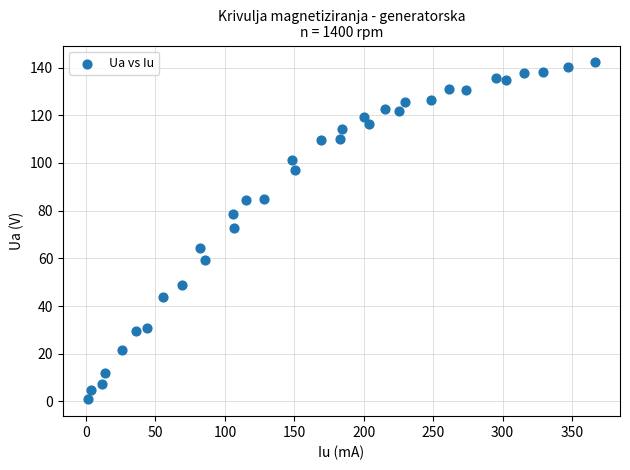

What is the range of X values (max minus min)?

364.6